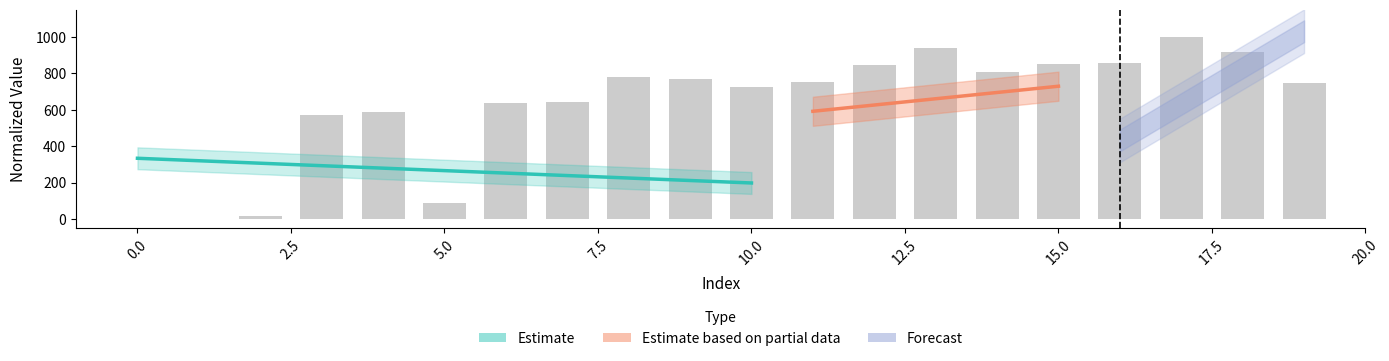

Between 14 and 12, which is larger?

12